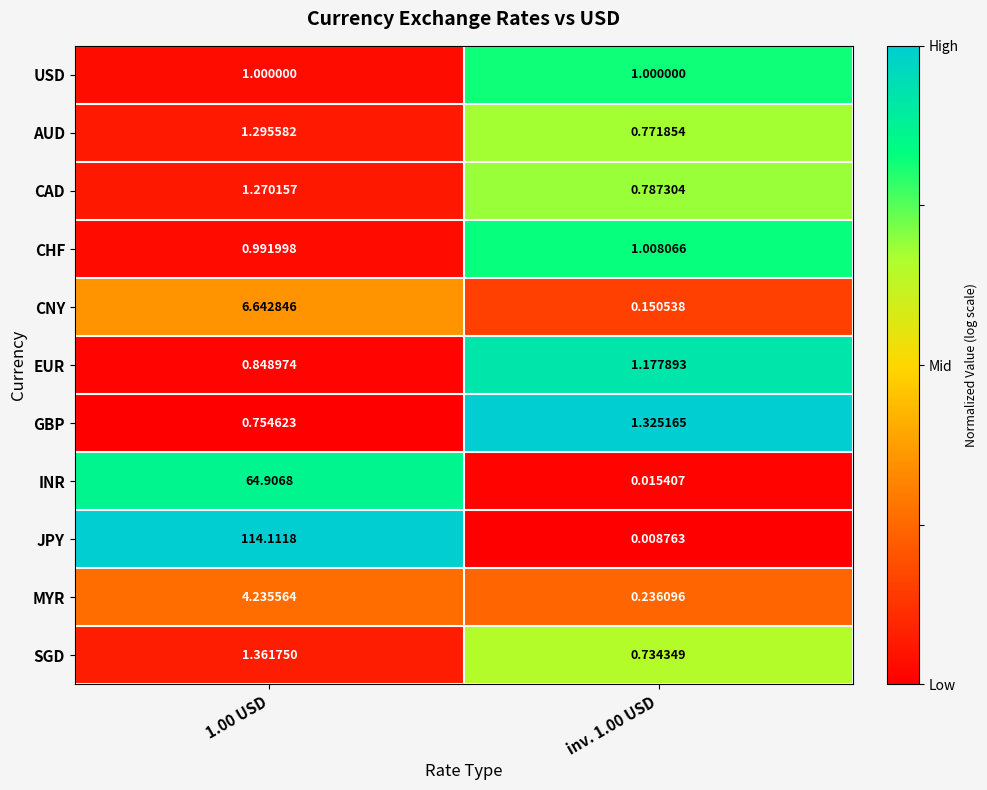

At inv. 1.00 USD, list the series in order from smallest to largest.

JPY, INR, CNY, MYR, SGD, AUD, CAD, USD, CHF, EUR, GBP